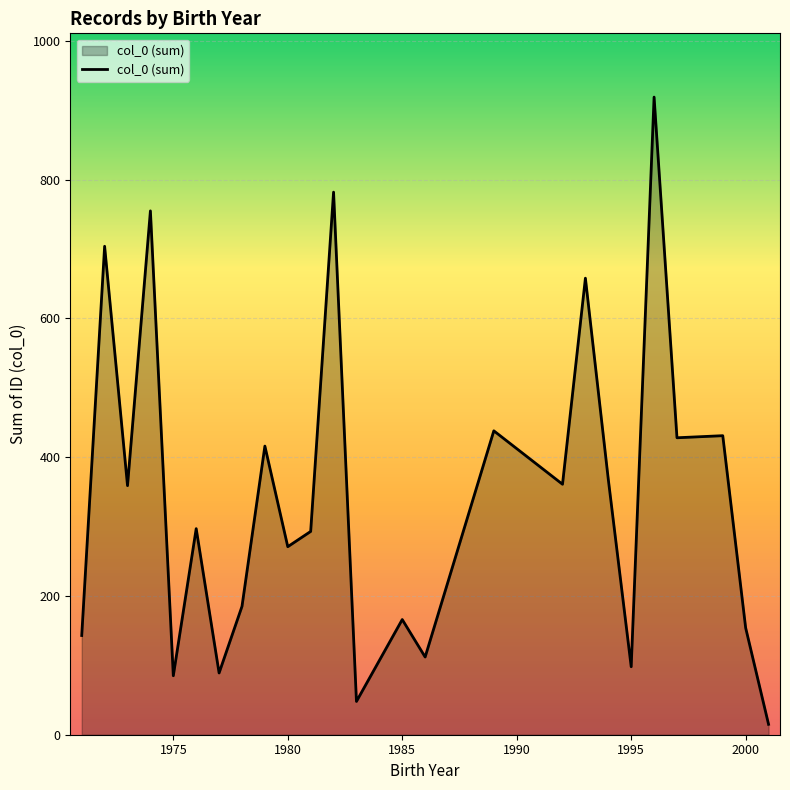

What is the maximum value shown in the chart?

919